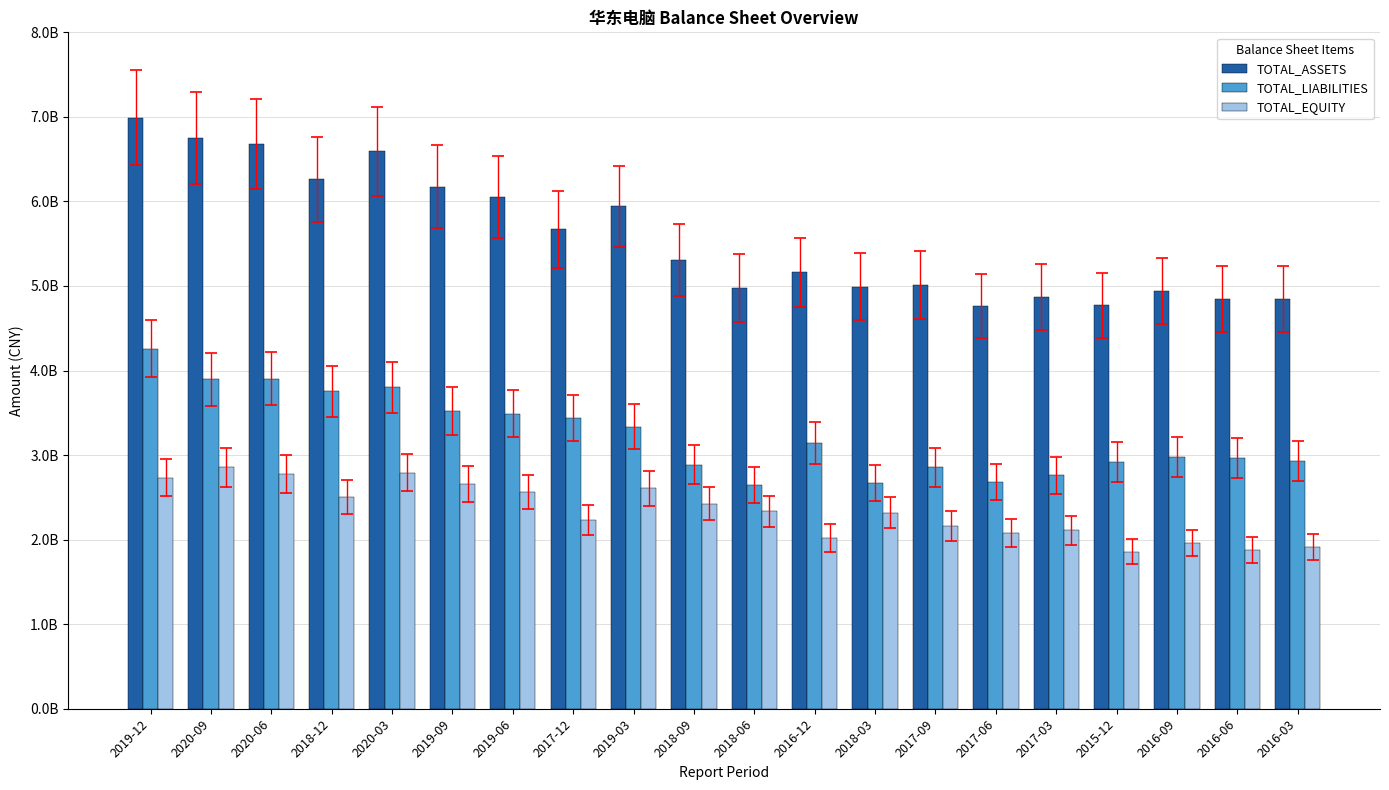

Is the value of TOTAL_EQUITY at 2018-09 greater than the value of TOTAL_LIABILITIES at 2019-12?

No